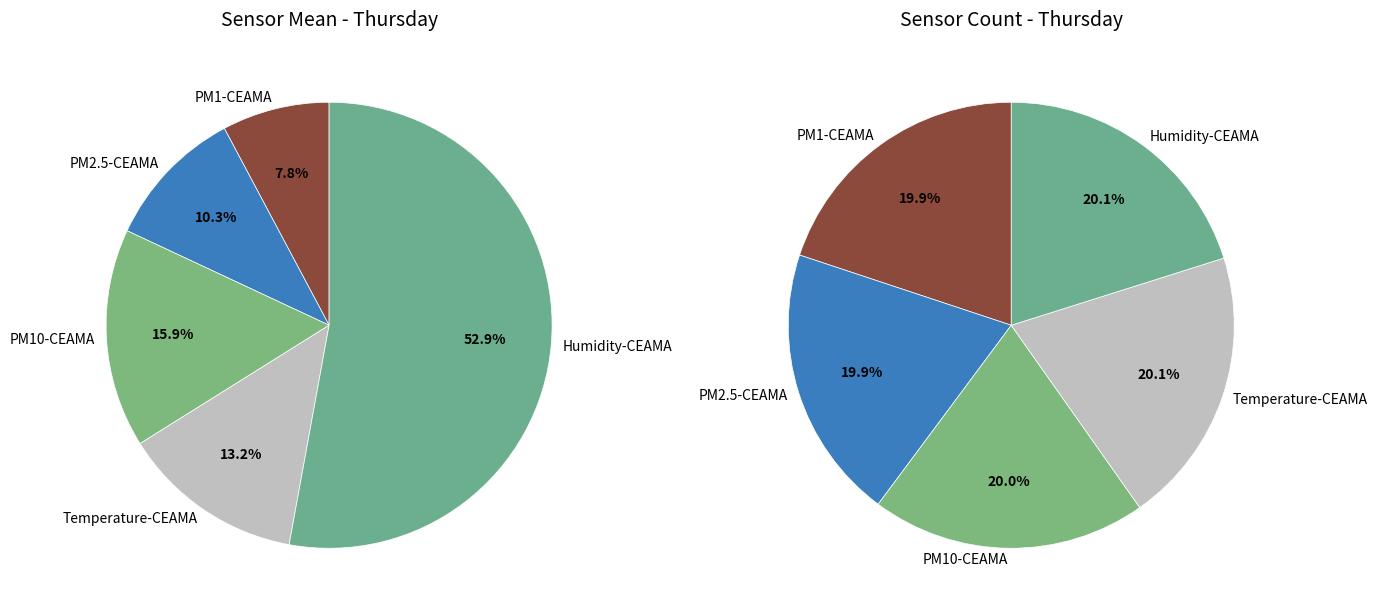

True or false: Humidity-CEAMA accounts for 43% of the total.

False